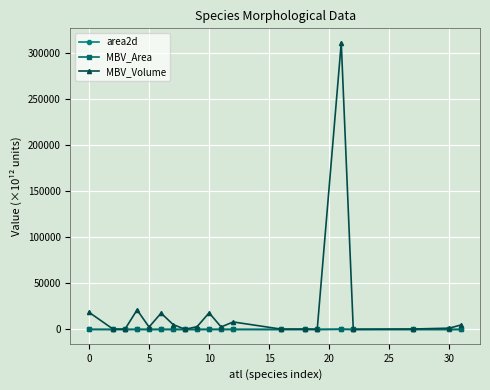

Which series has the largest range (max minus min)?

MBV_Volume